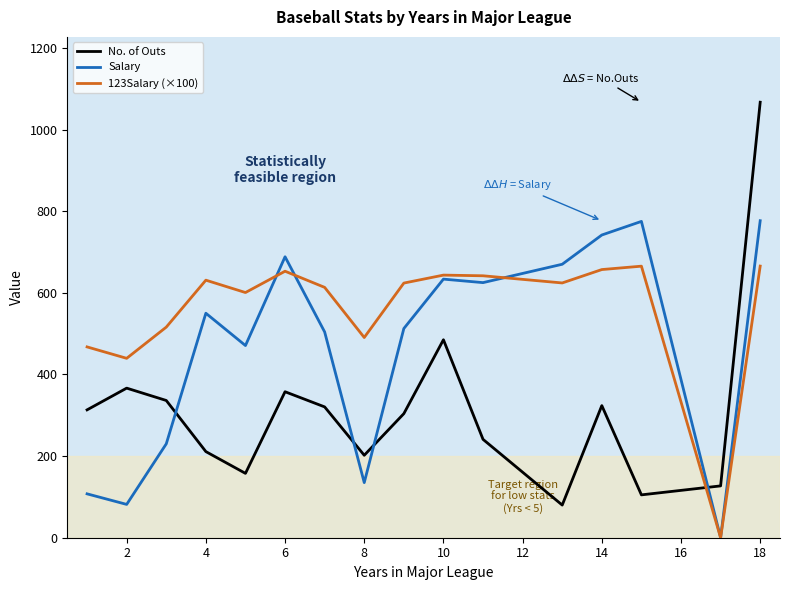

How many times do Salary and No. of Outs cross each other?

4